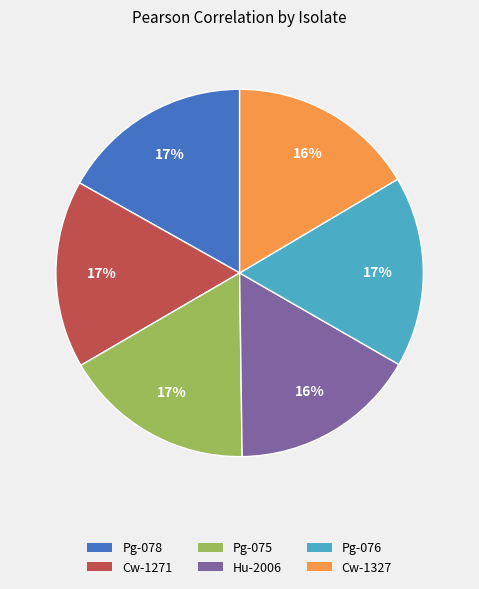

To the nearest percent, what percentage of the pie is Hu-2006?

16%